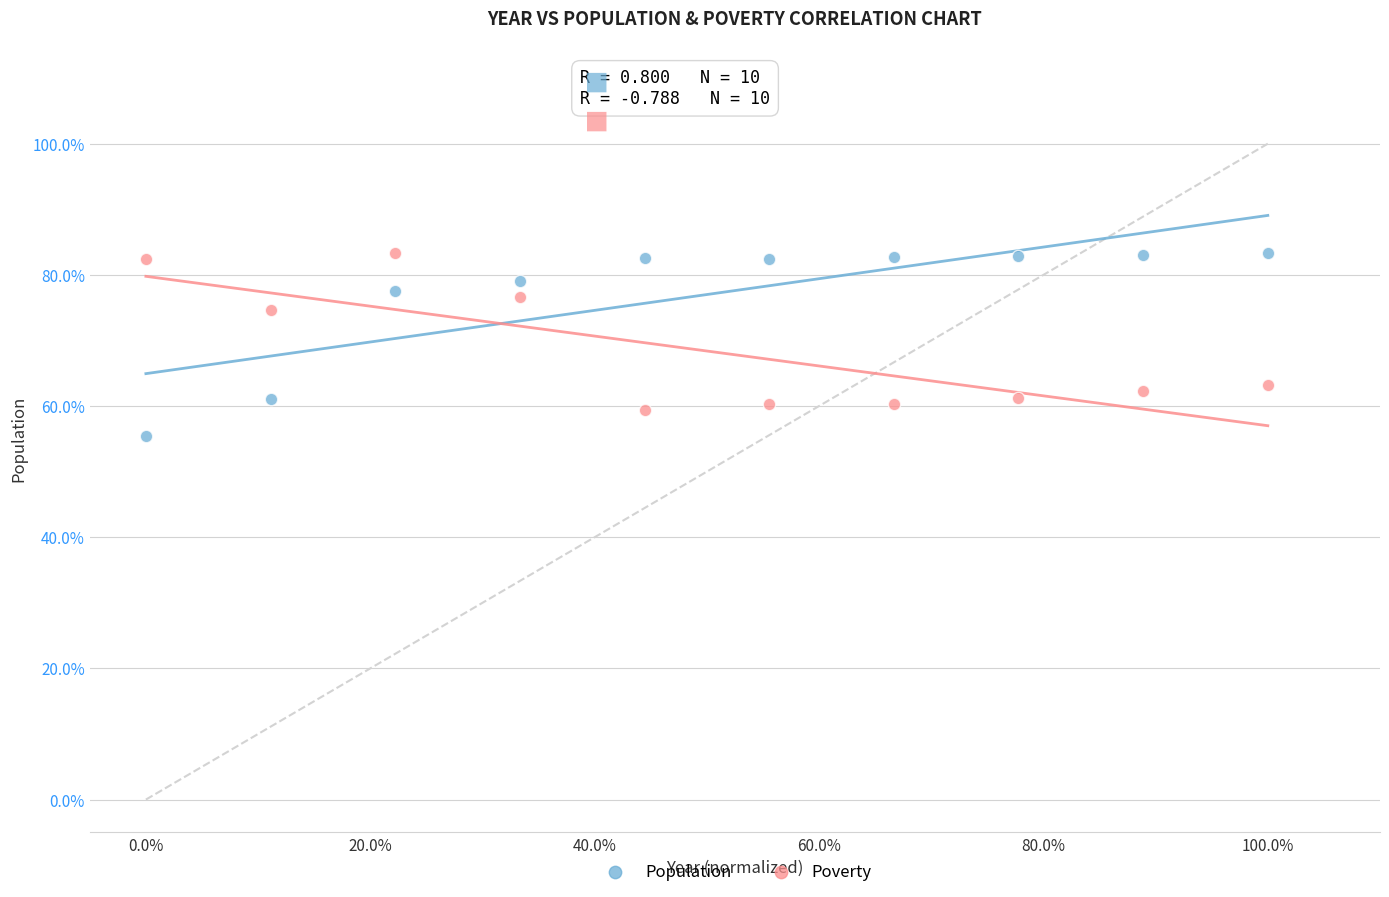

What are all the series names shown in the legend?

Population, Poverty